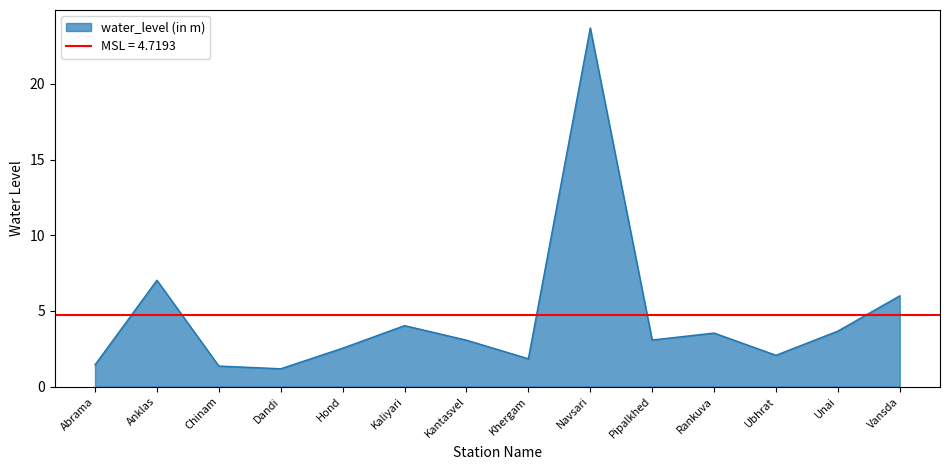

Where is the data nearest to the value 12?

Anklas